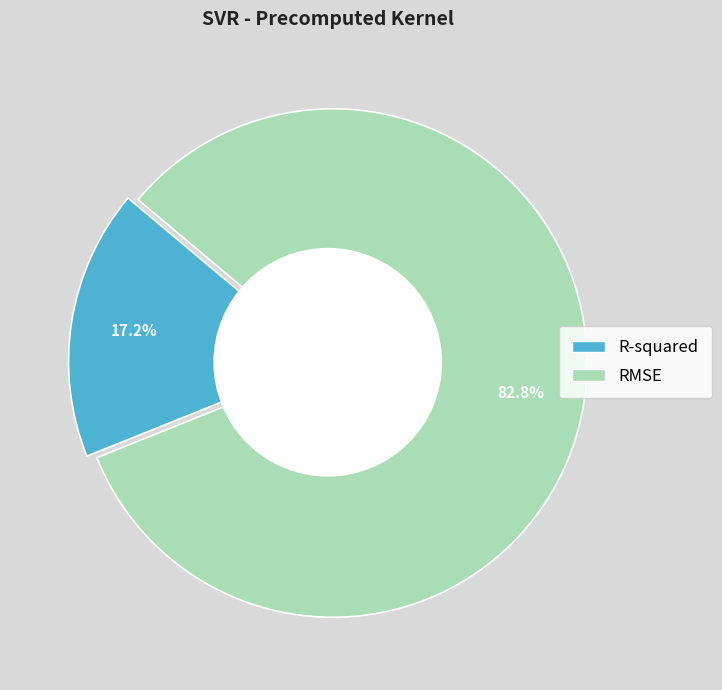

What is the smallest slice in the pie chart?

R-squared